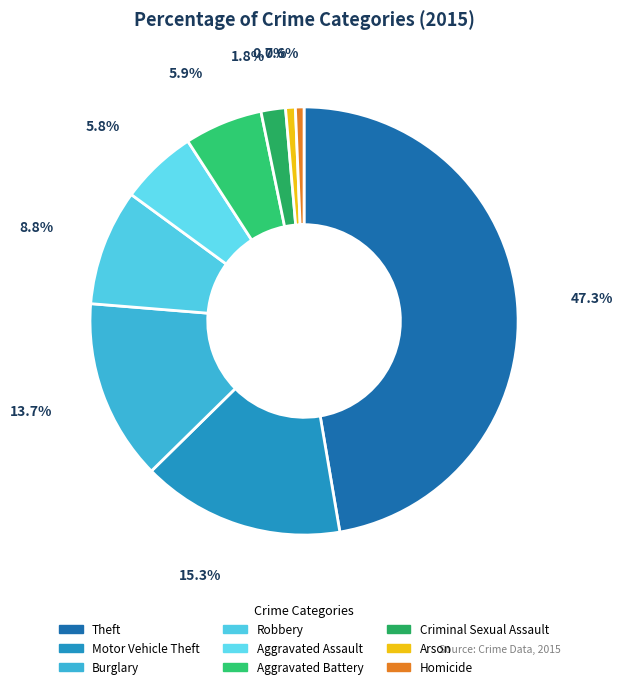

What percentage do Arson and Criminal Sexual Assault together represent?

2.6%